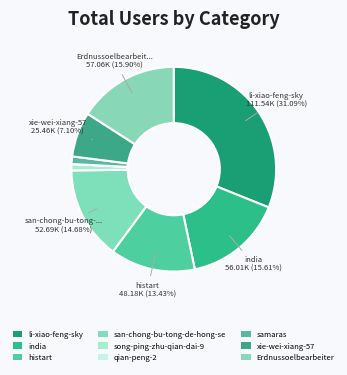

To the nearest percent, what is the difference between the largest and smallest slice percentages?

31%